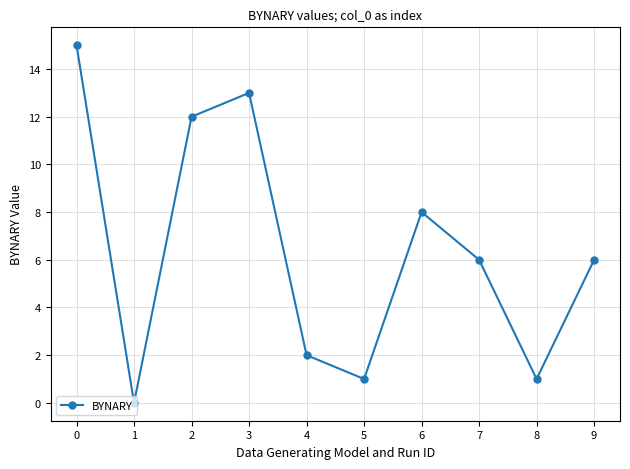

The chart shows a value of 13 at 6. True or false?

False